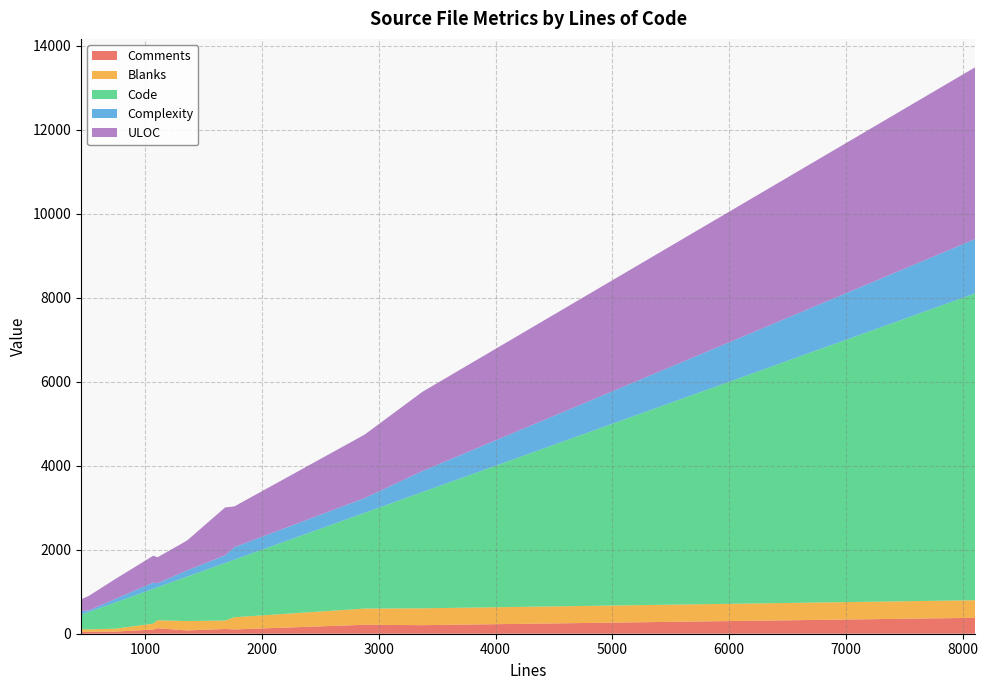

What is the maximum value for Comments?

379